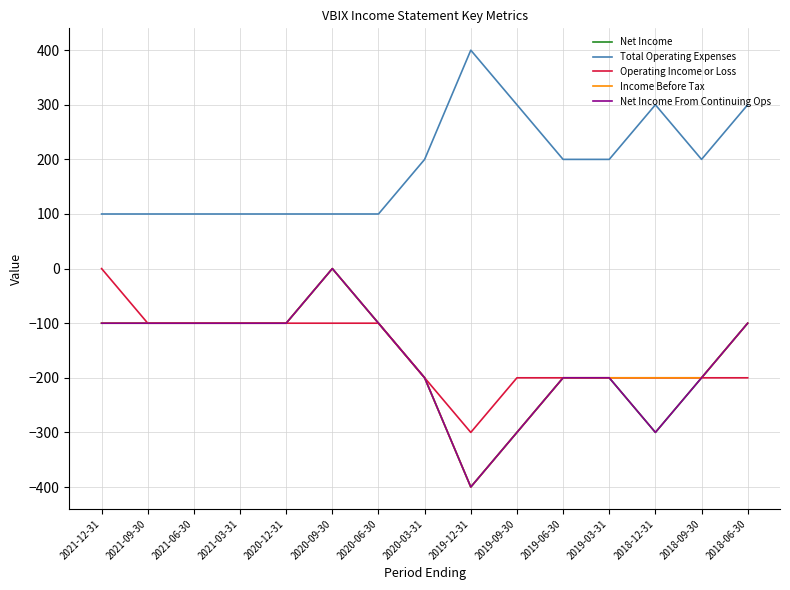

True or false: Income Before Tax and Operating Income or Loss cross at least once.

False